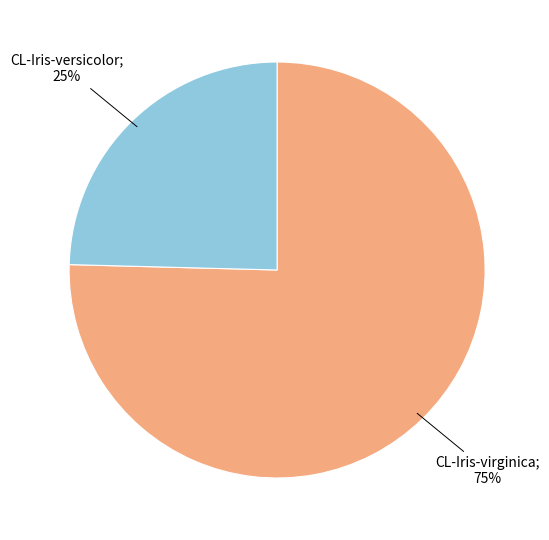

Is there a majority slice in this chart?

Yes